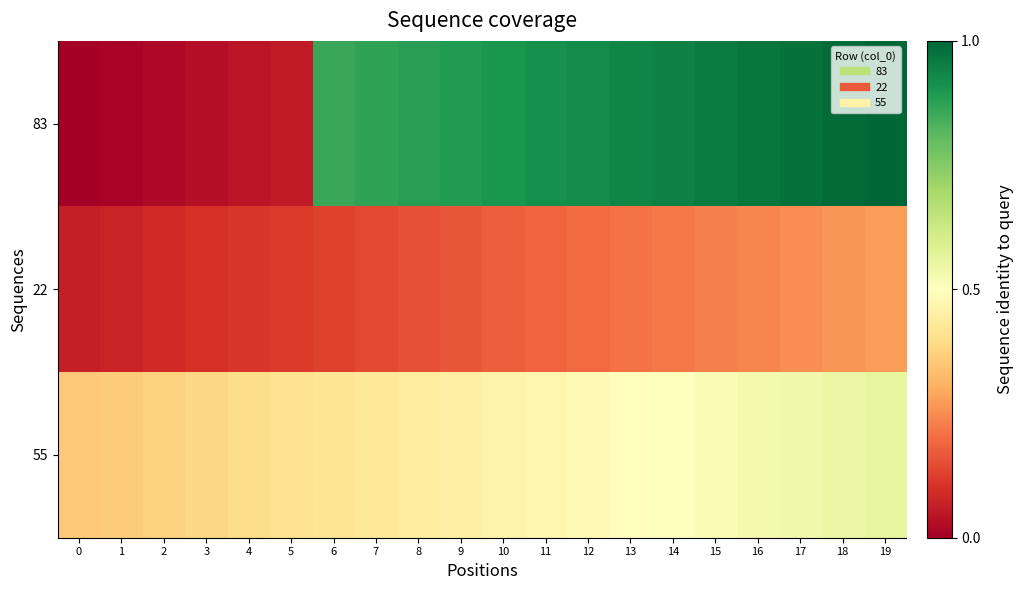

Count the number of data series in this chart.

3